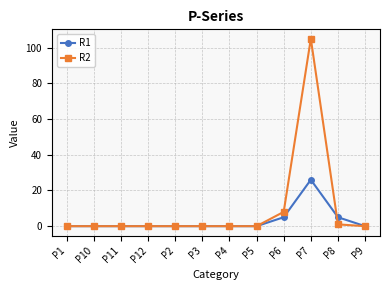

True or false: R1 has a value of 17 at P2.

False